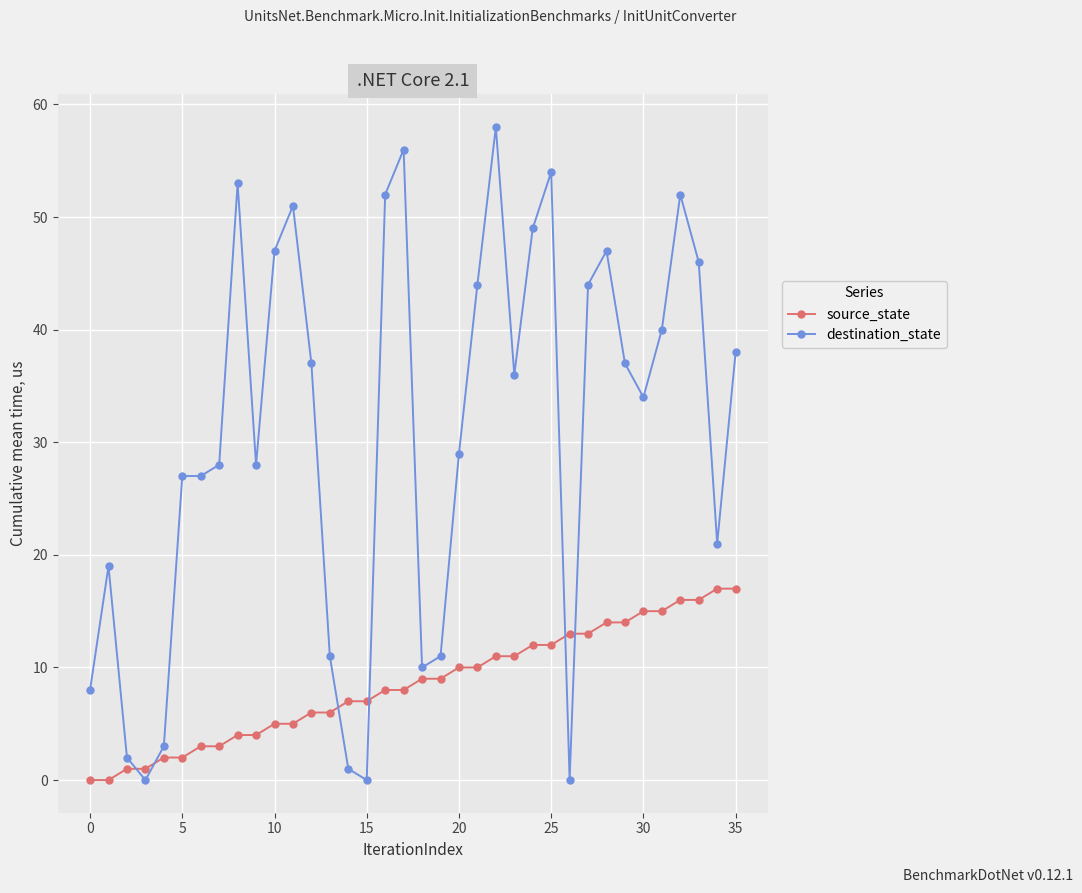

True or false: destination_state has more than 2 points higher than both neighbors.

True